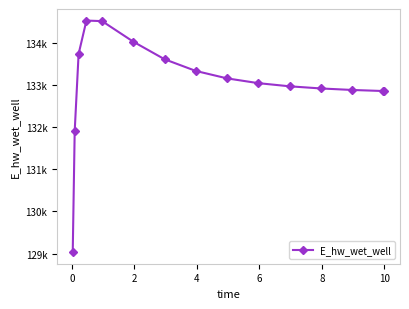

How many interior local peaks (higher than both neighbors) does the data have?

1